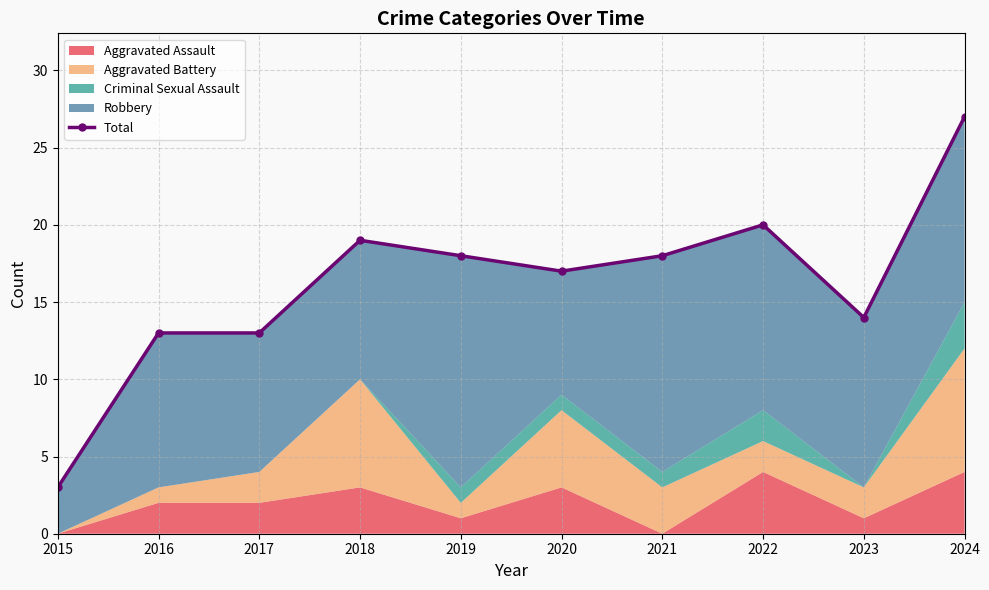

True or false: the data shows 5 at 2015.

False